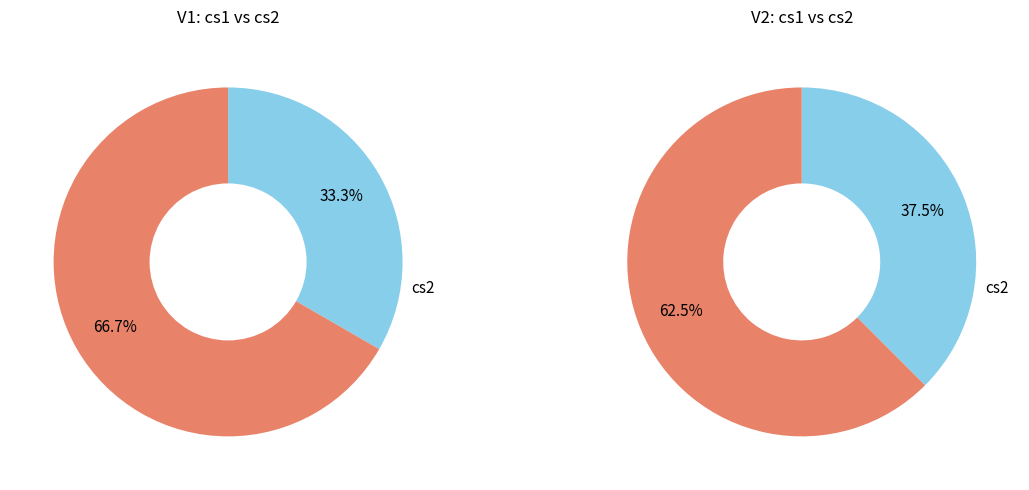

Which has a higher value, V2 or V1?

V2